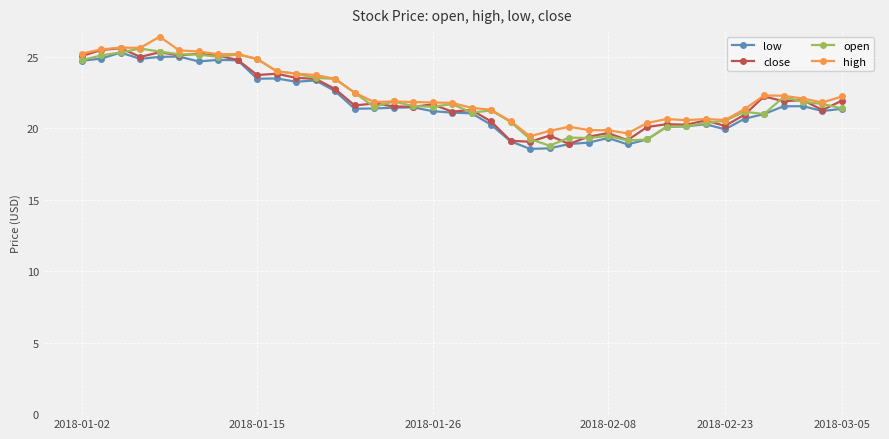

True or false: high has more than 2 points higher than both neighbors.

True